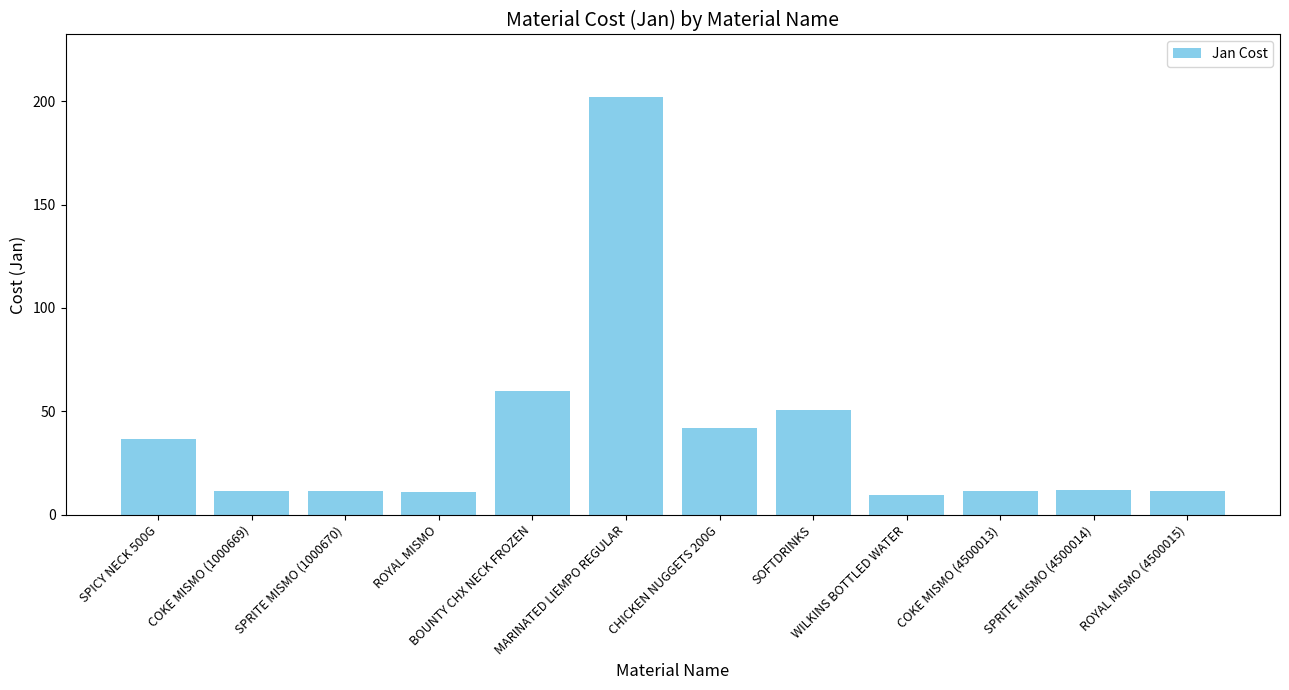

What is the value of the 5th bar from the left?

59.8